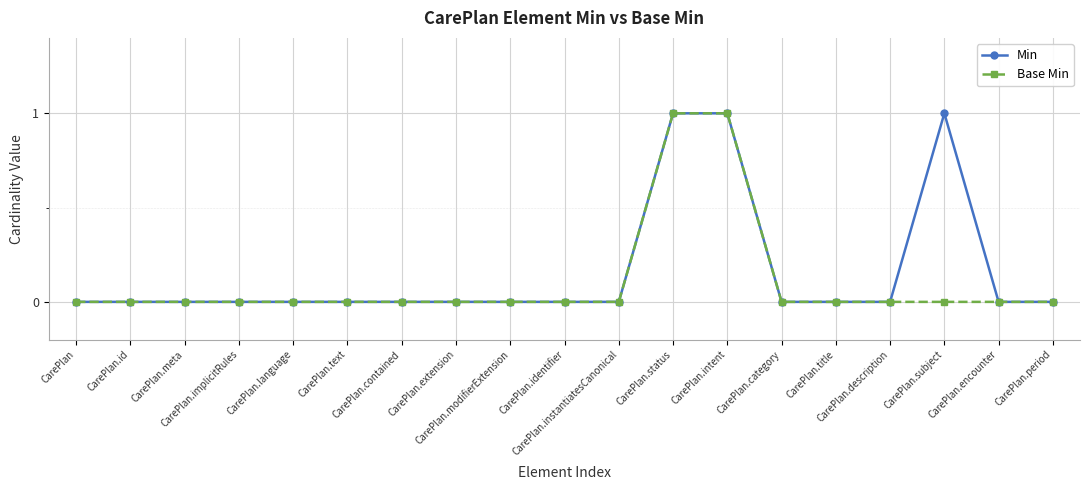

Reading left to right, what are all the values shown in this chart?

Min: 0	0	0	0	0	0	0	0	0	0	0	1	1	0	0	0	1	0	0
Base Min: 0	0	0	0	0	0	0	0	0	0	0	1	1	0	0	0	0	0	0